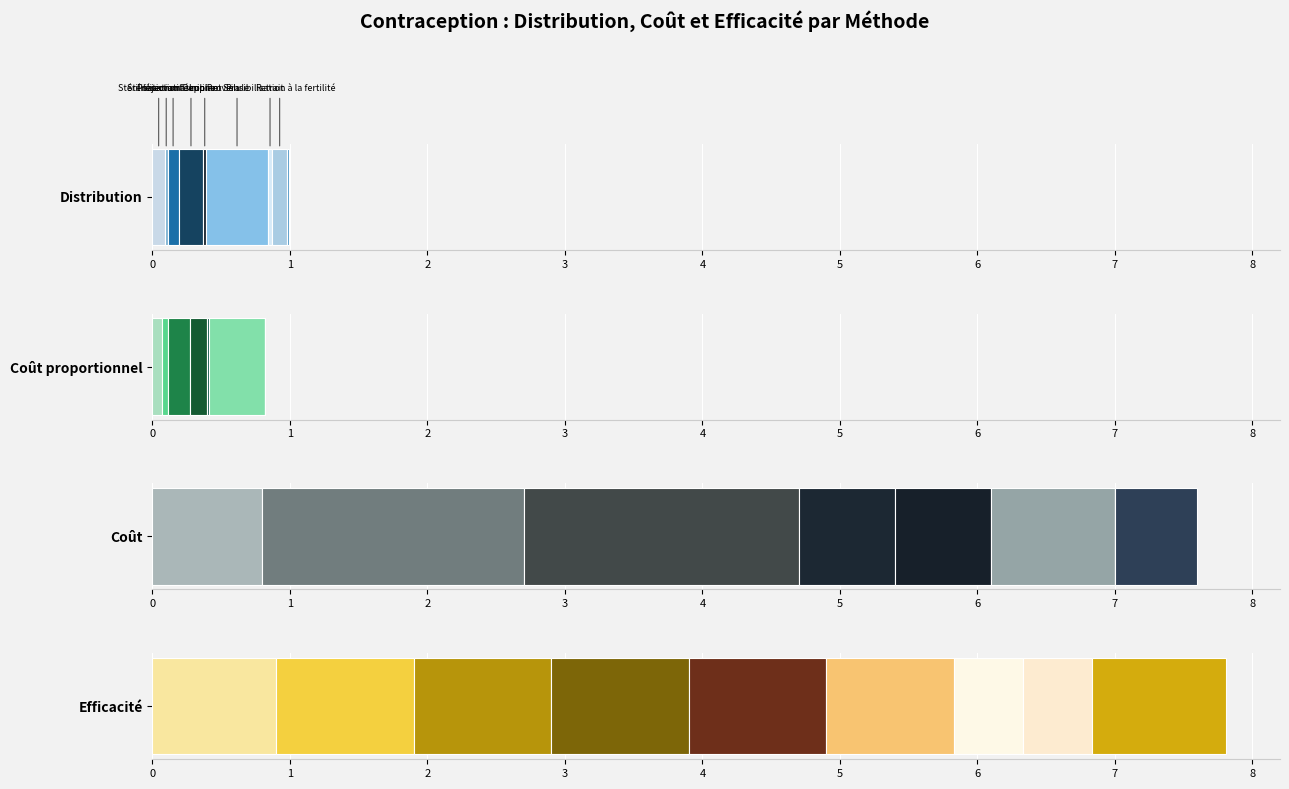

Reading left to right, list all the values displayed in this chart.

Distribution: 0.1	0.0	0.1	0.2	0.0	0.5	0.0	0.1	0.0
Coût proportionnel: 0.1	0.0	0.2	0.1	0.0	0.4	0.0	0.0	0.0
Coût: 0.8	1.9	2.0	0.7	0.7	0.9	0.0	0.0	0.6
Efficacité: 0.9	1.0	1.0	1.0	1.0	0.9	0.5	0.5	1.0